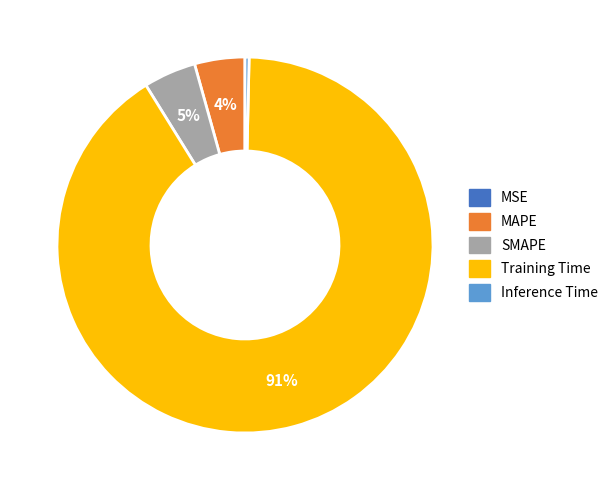

Is it true that MAPE is 4% of the pie?

True